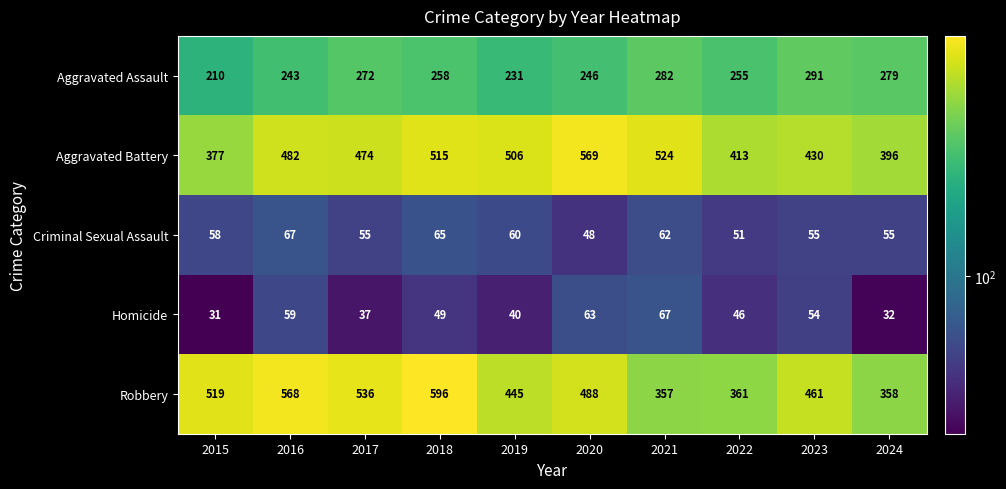

The value of Aggravated Assault at 2020 is 154. True or false?

False